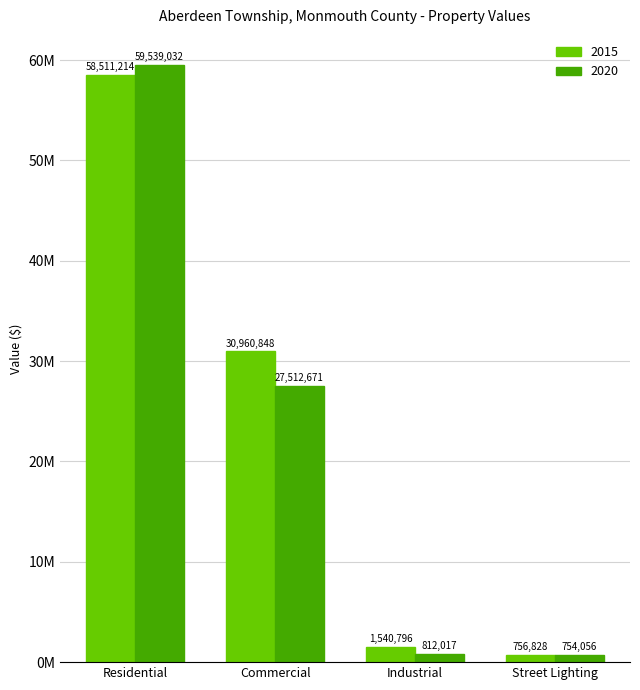

What is the label of the 4th bar from the right?

Residential